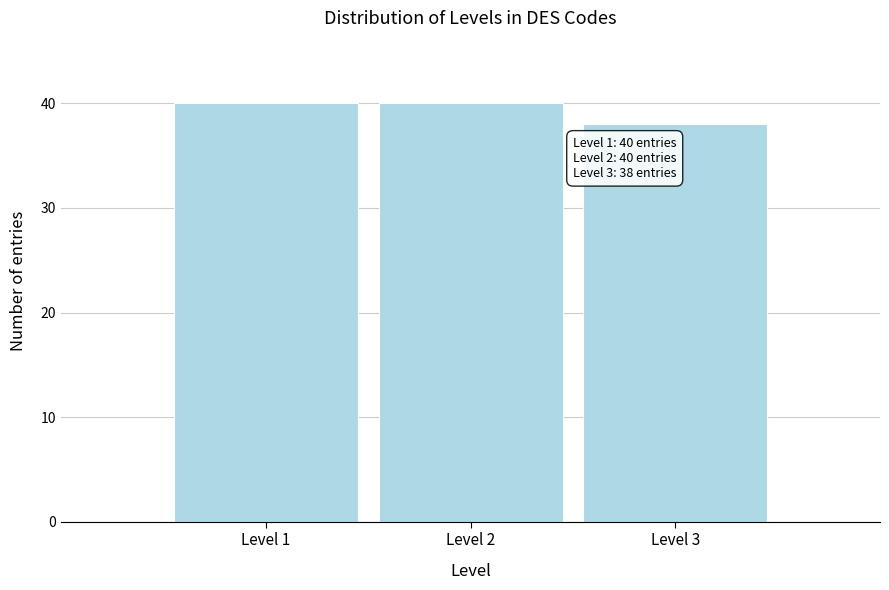

Reading left to right, extract all data points from this chart.

Level 1=40	Level 2=40	Level 3=38